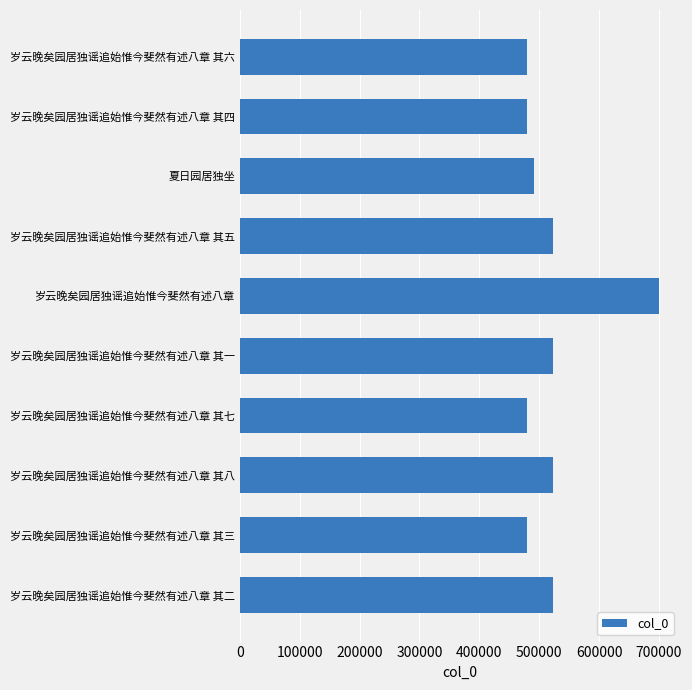

What is the value of the 9th bar from the top?

479694